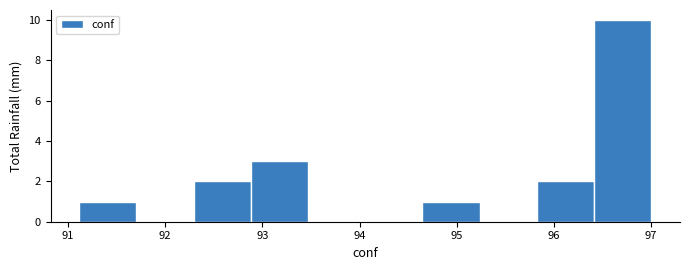

What is the height of the bar covering 91.1 to 91.7 on the x-axis? Neither the bar edges nor the heights are printed on the chart, so give them approximately, as read against the axes.

1